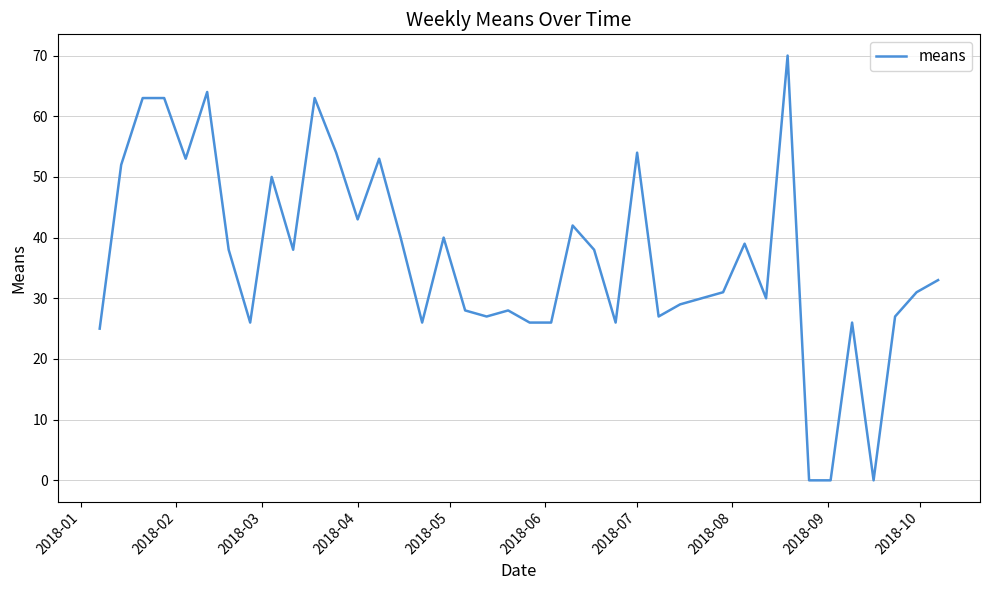

What is the greatest value displayed?

70